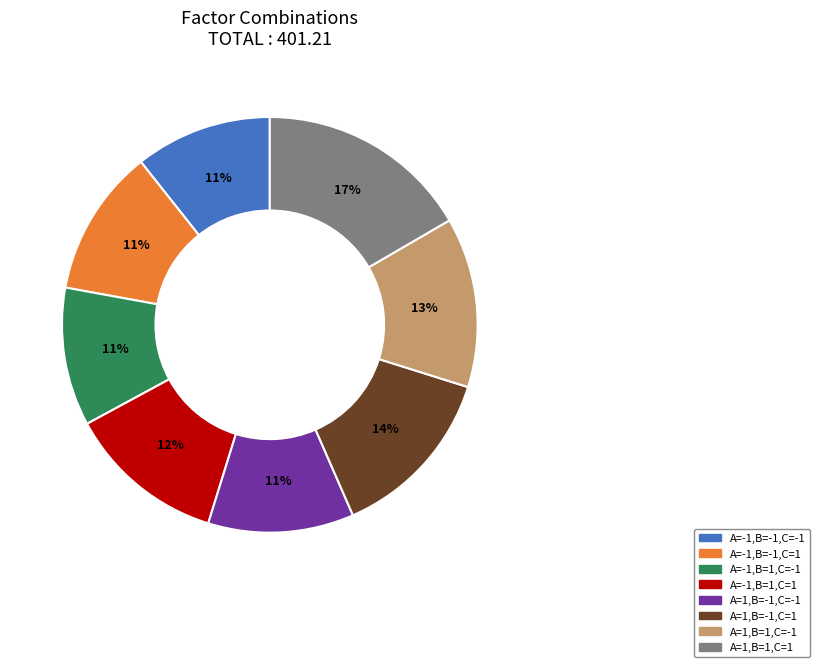

Does any single category account for the majority?

No